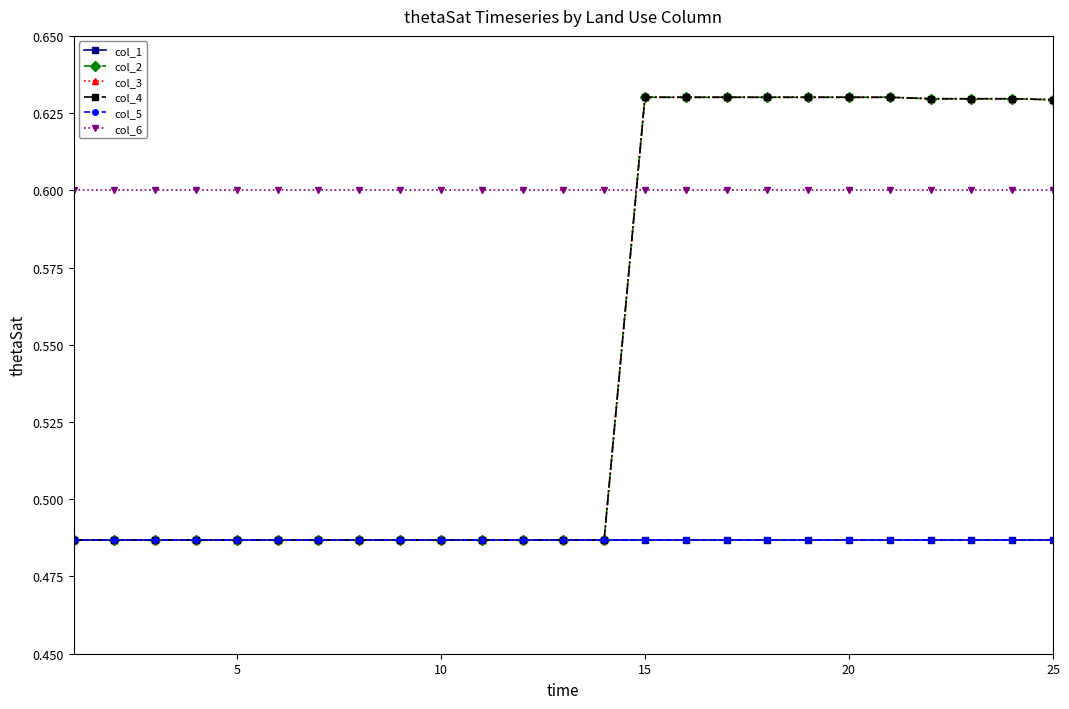

List the series in order of their peak value, highest first.

col_2, col_3, col_4, col_6, col_1, col_5